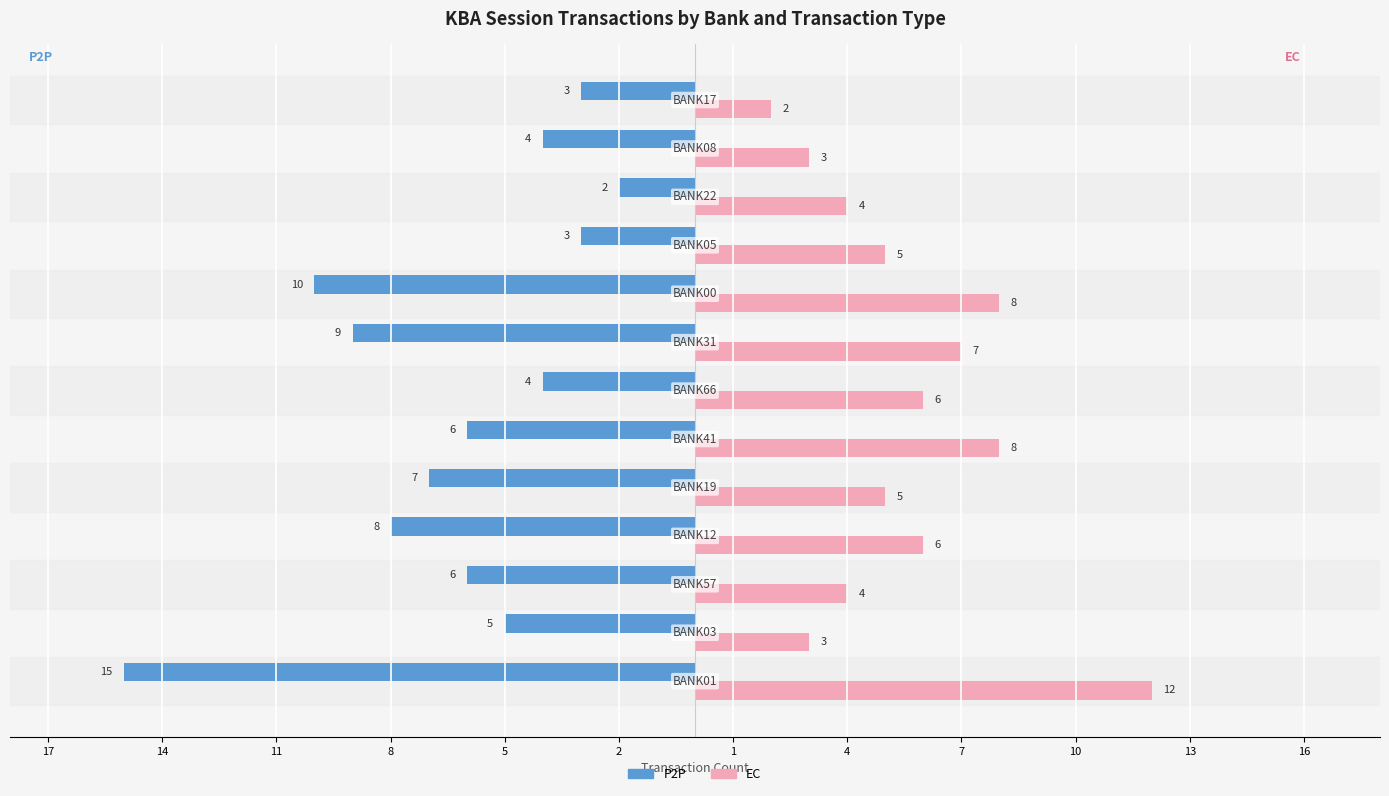

What are all the series names shown in the legend?

P2P, EC